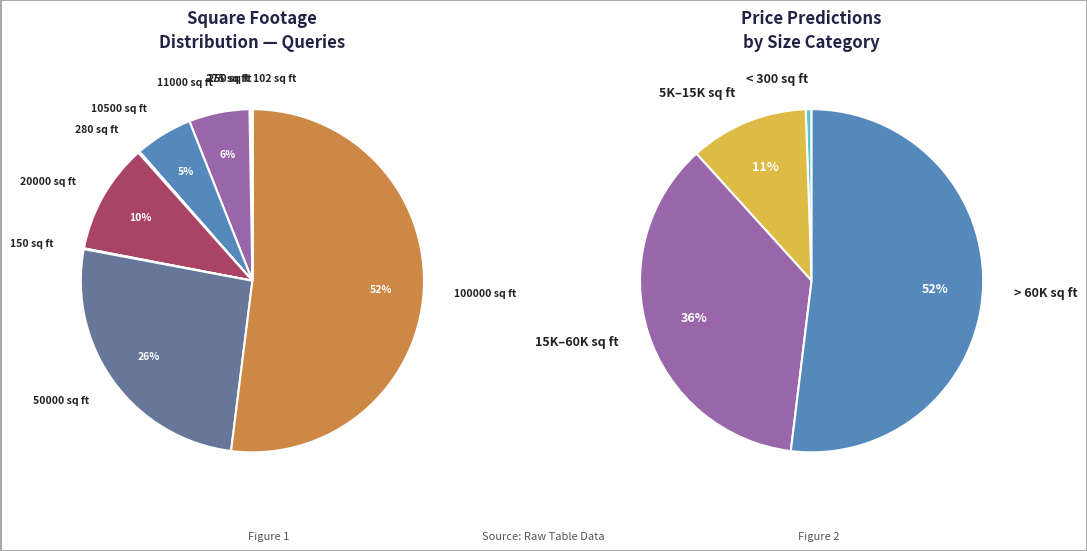

How many segments does this pie chart have?

10